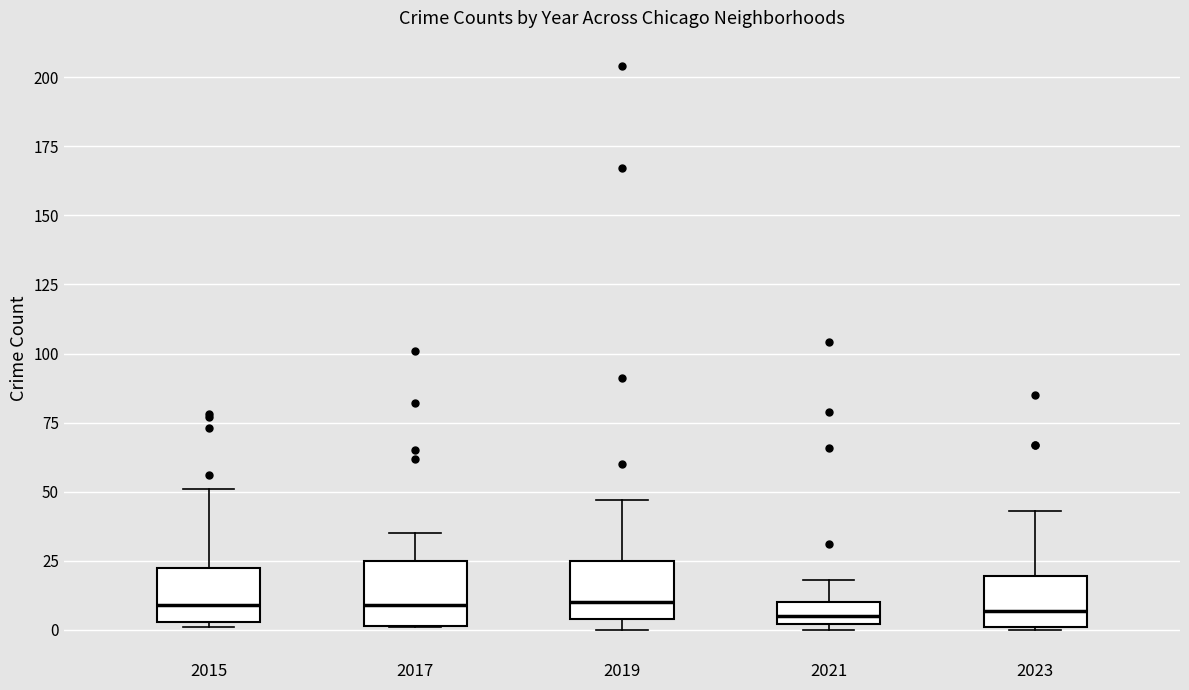

Where does the median line of the box at x = 2019 sit on the y-axis? The values are not printed on the chart, so give them approximately, as read against the axis.

10